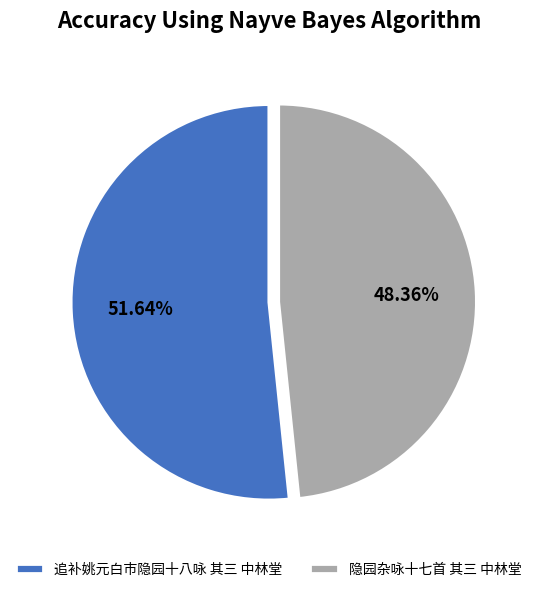

What is the ratio of the value at 隐园杂咏十七首 其三 中林堂 to the value at 追补姚元白市隐园十八咏 其三 中林堂?

0.9